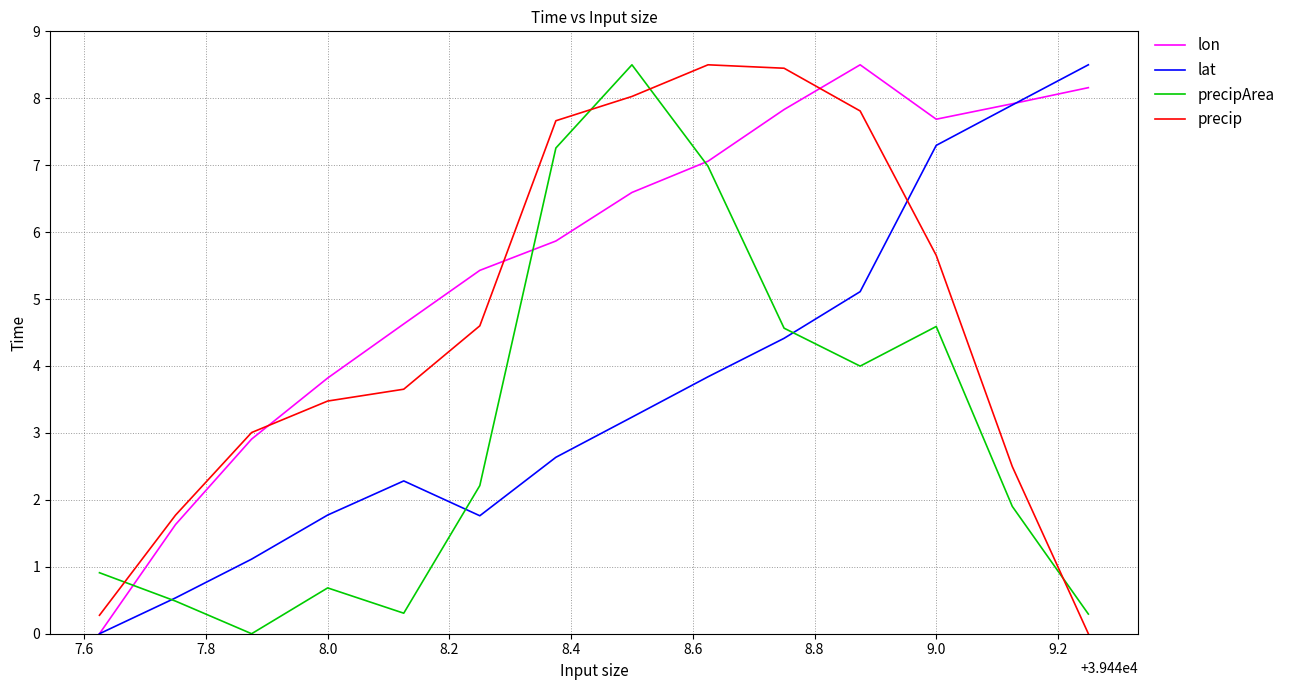

What is the maximum value for lon?

8.5